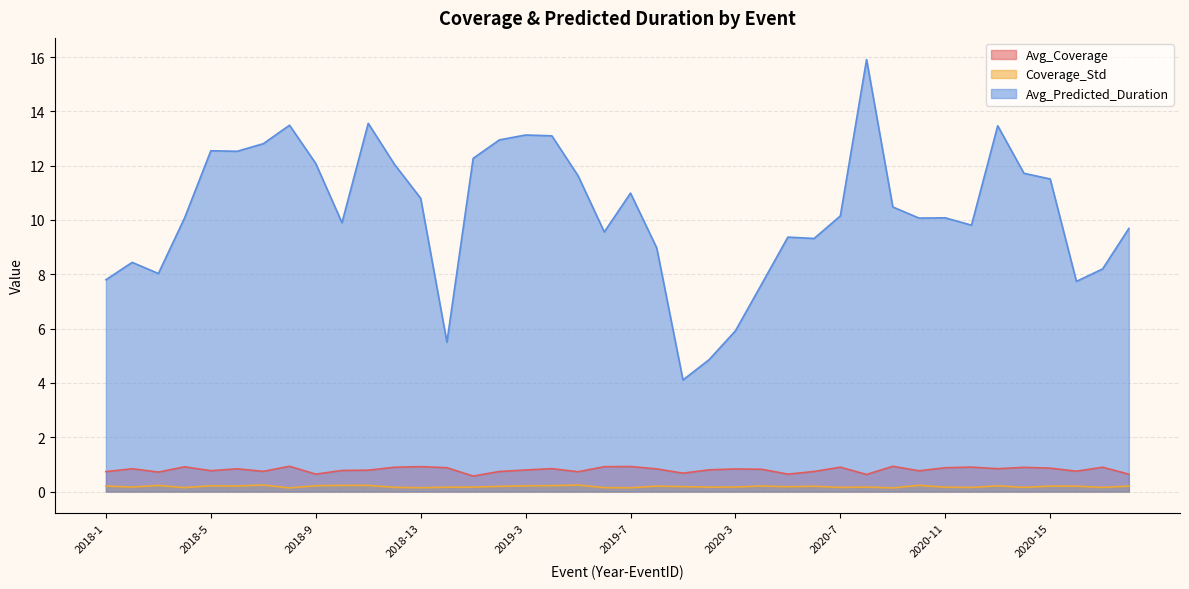

The value of Avg_Coverage at 2020-5 is 0.4. True or false?

False